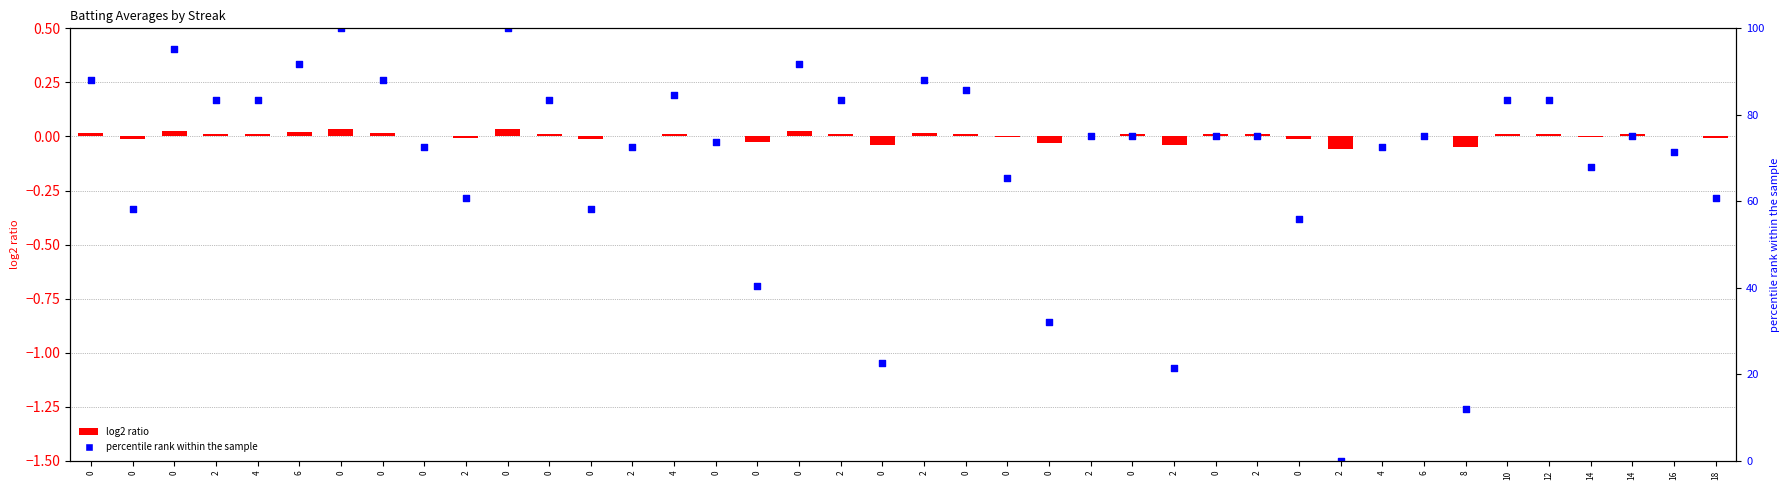

Which series reaches the maximum Y coordinate?

Batting Average2